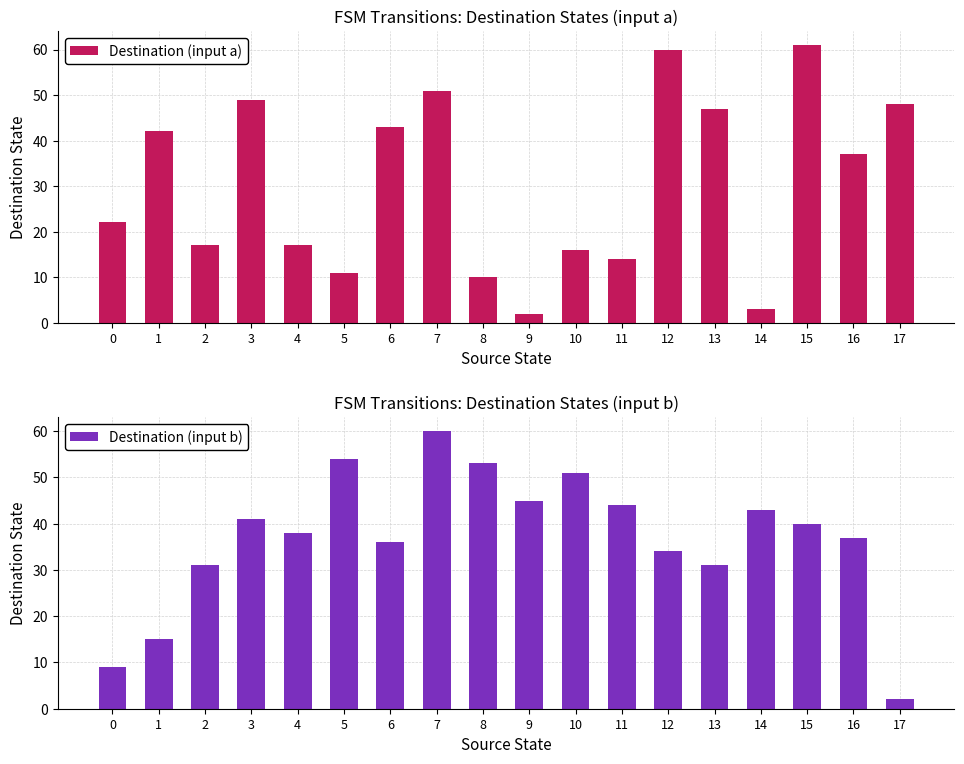

List the series in order of their overall mean, highest first.

Destination (input b), Destination (input a)